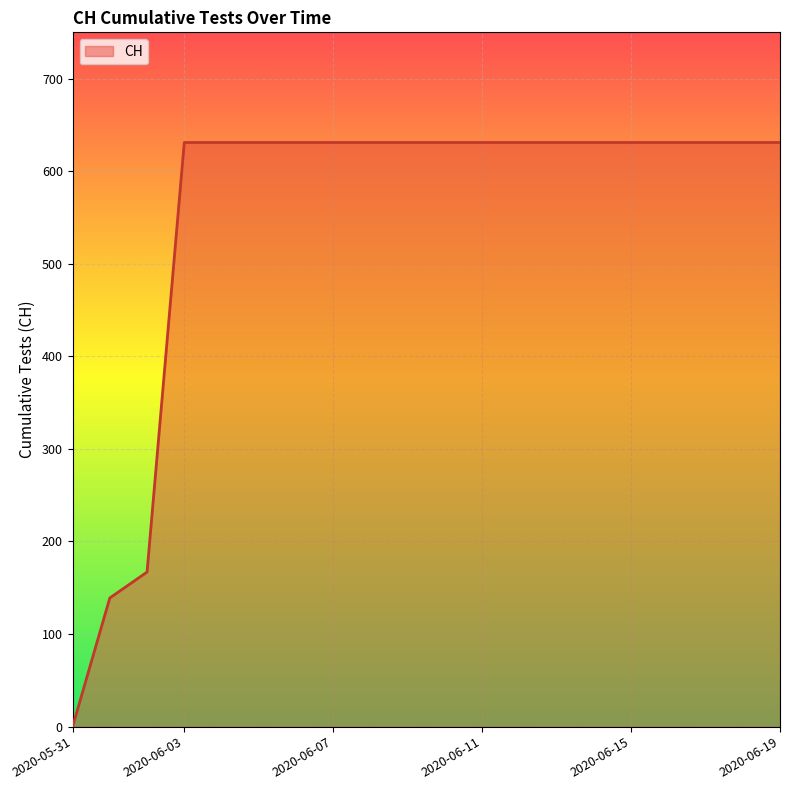

What is the greatest value displayed?

631